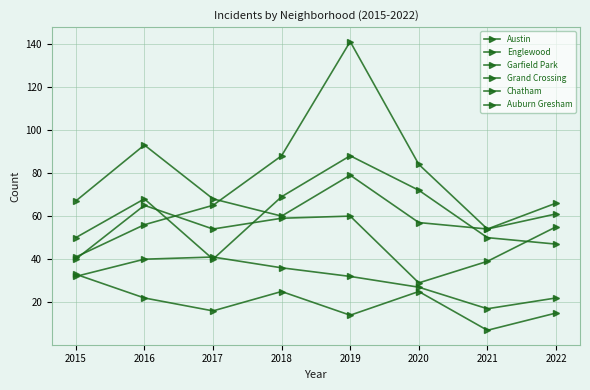

Count the number of categories in the chart.

8